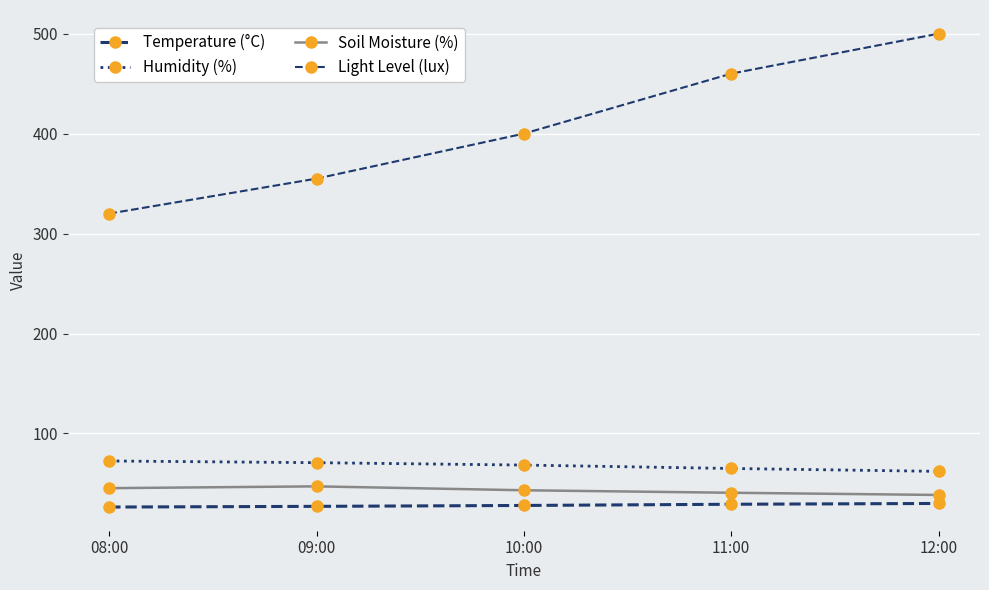

The Humidity (%) series shows 72.5 at 08:00. True or false?

True